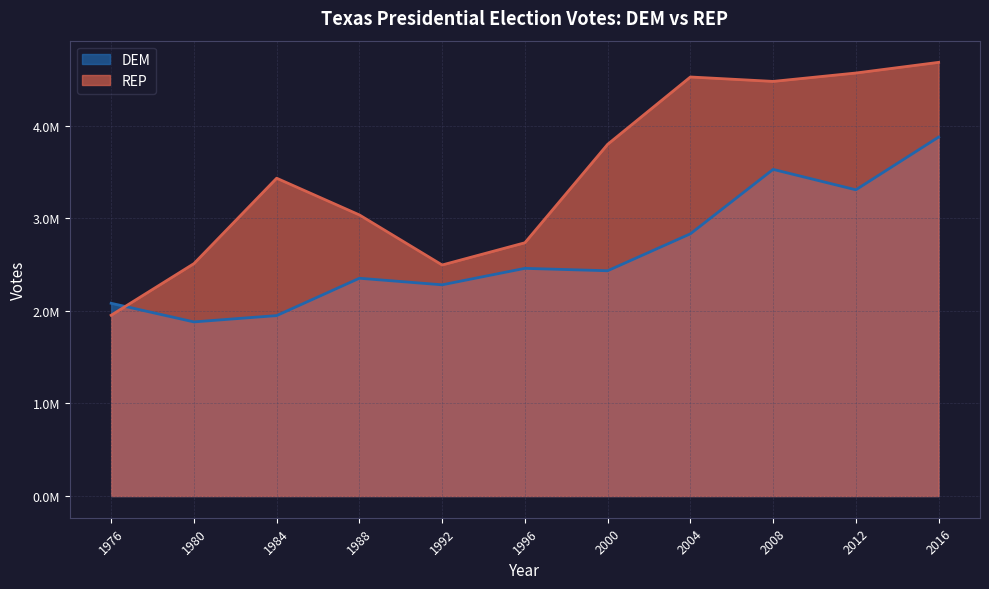

What is the difference between the highest and lowest values at 1984?

1484152